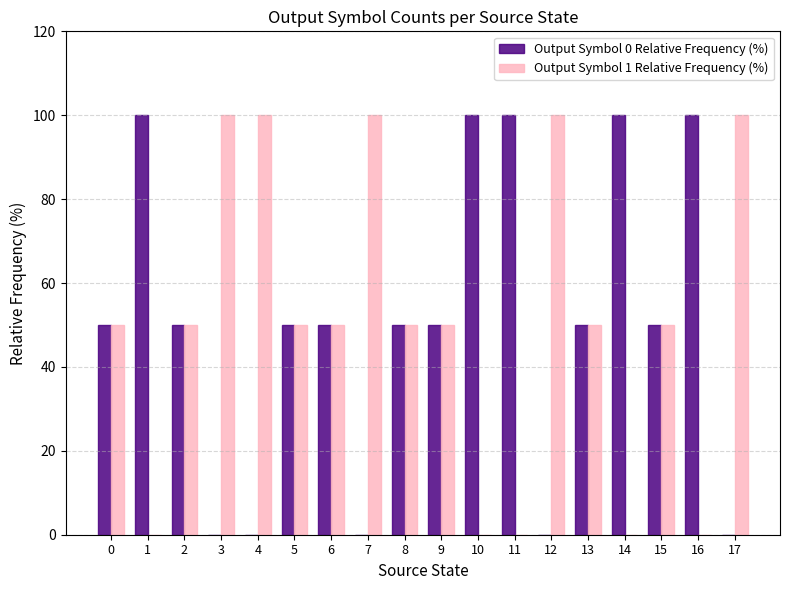

Is the value of Output Symbol 0 Relative Frequency (%) at 17 greater than the value of Output Symbol 1 Relative Frequency (%) at 15?

No